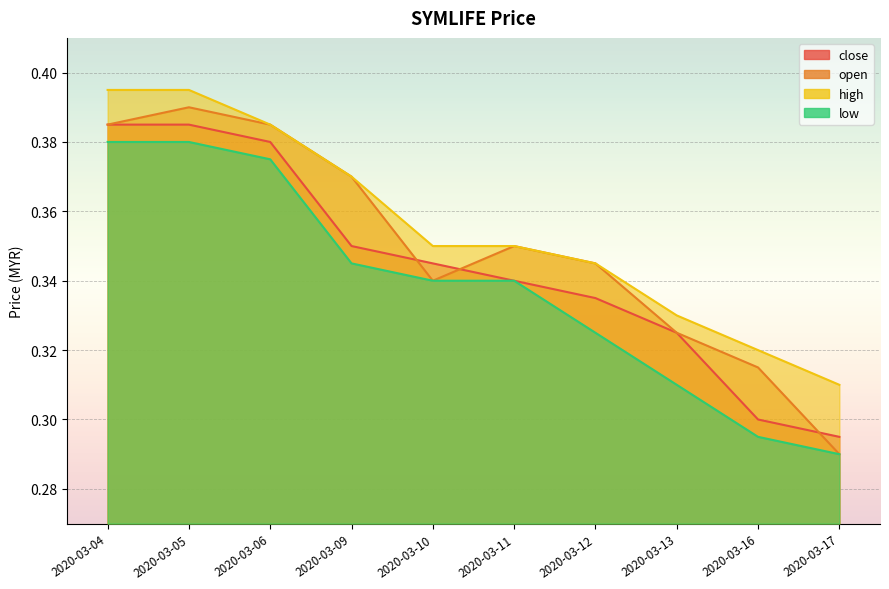

What is the average value of the close series?

0.3